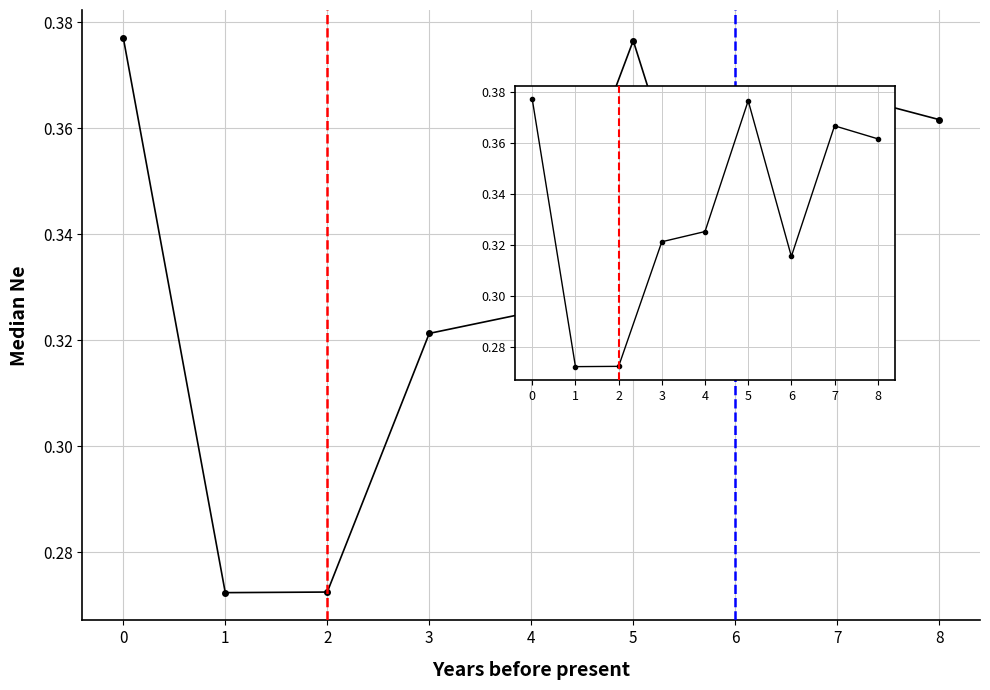

Which label corresponds to the smallest value in the chart?

1